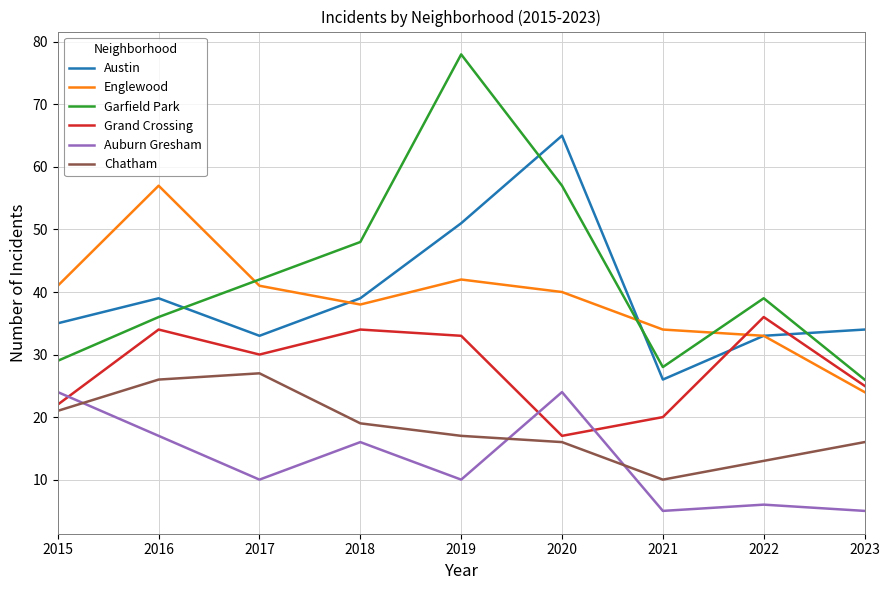

How many interior local peaks does the Austin series have?

2